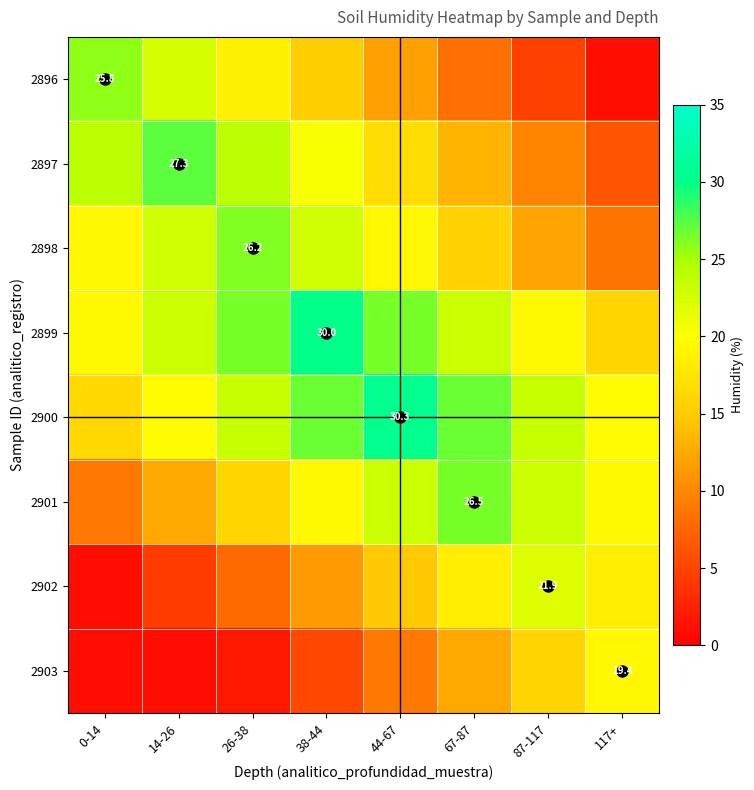

What is the maximum value shown in the chart?

30.3